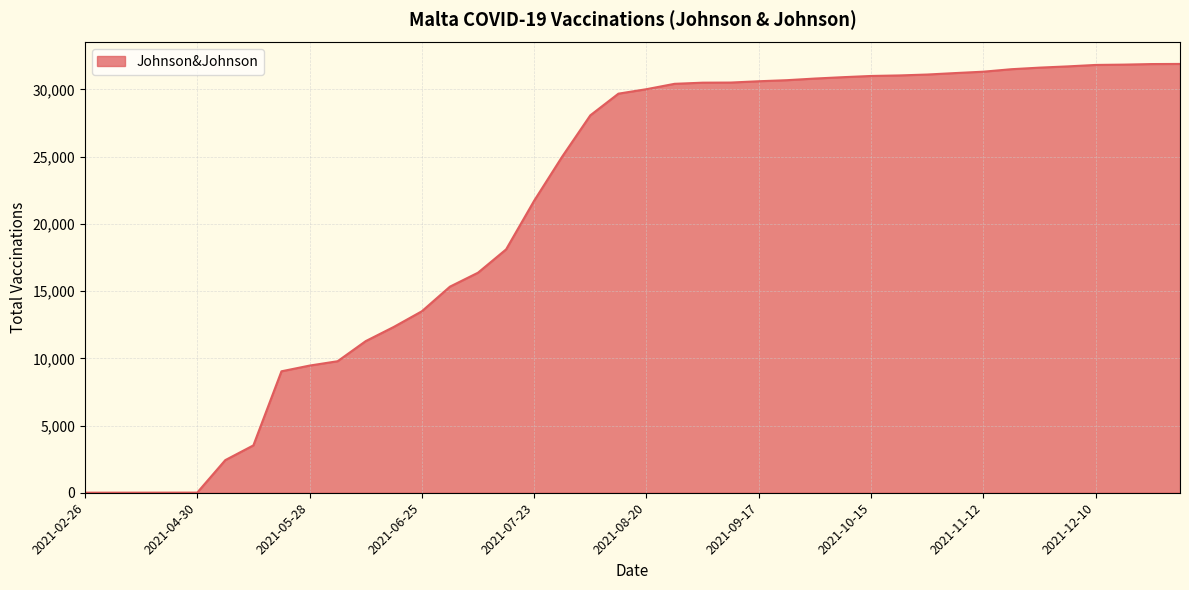

What is the maximum value shown in the chart?

31899